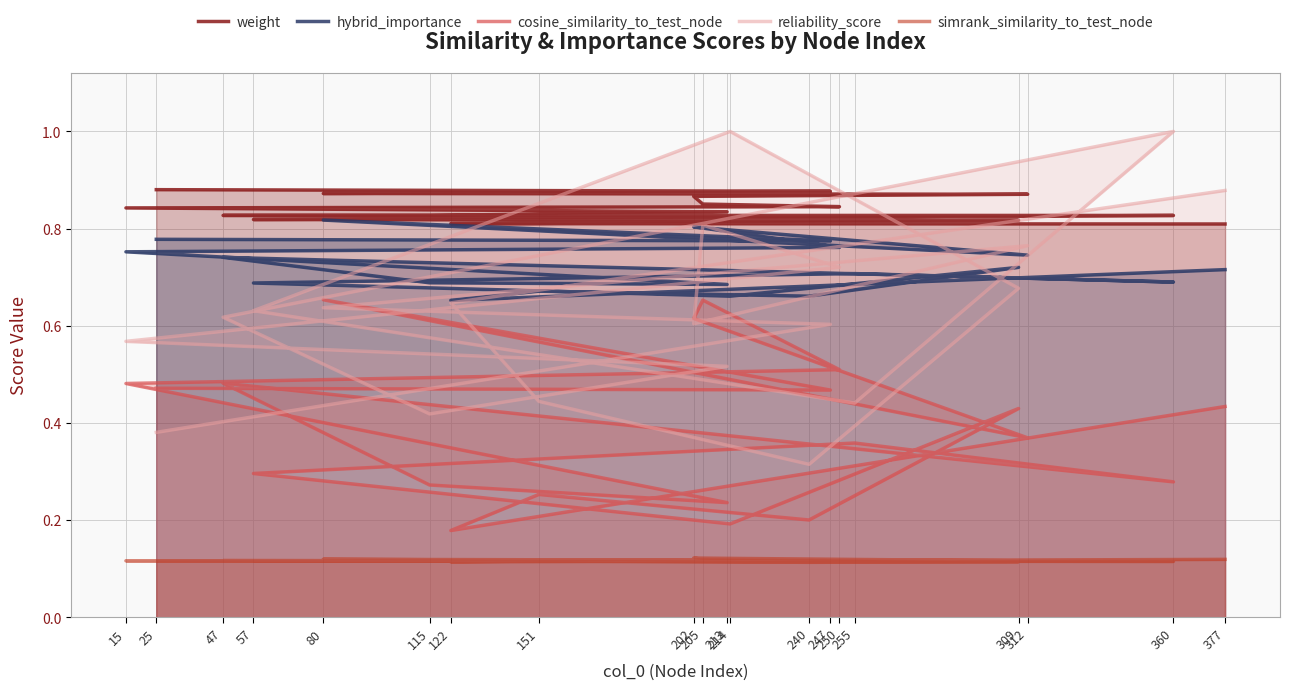

Is the value of weight at 25 greater than the value of reliability_score at 80?

Yes